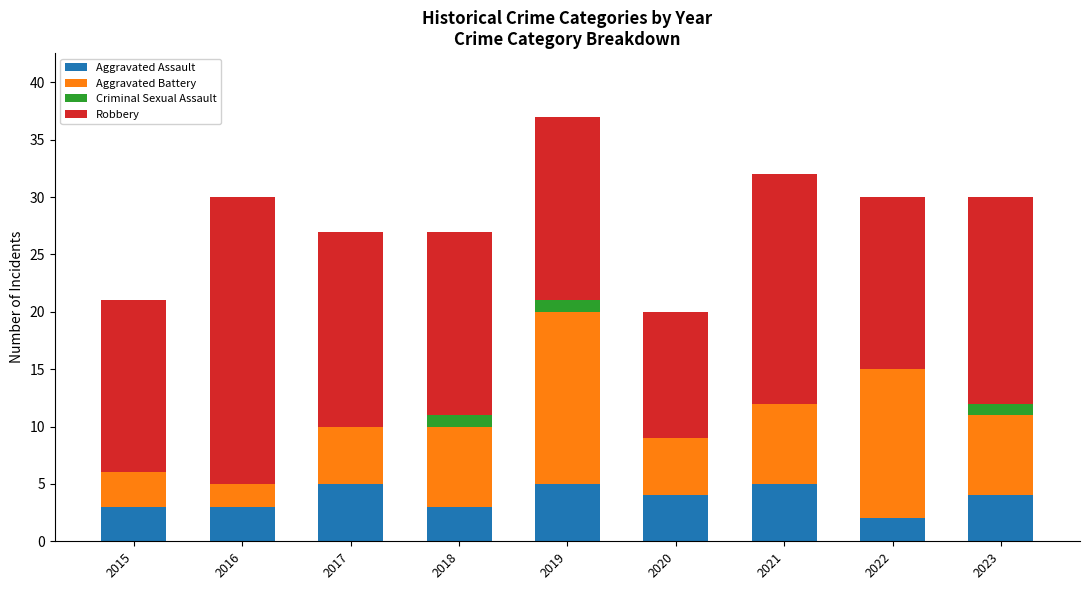

How many distinct data groups are displayed?

4